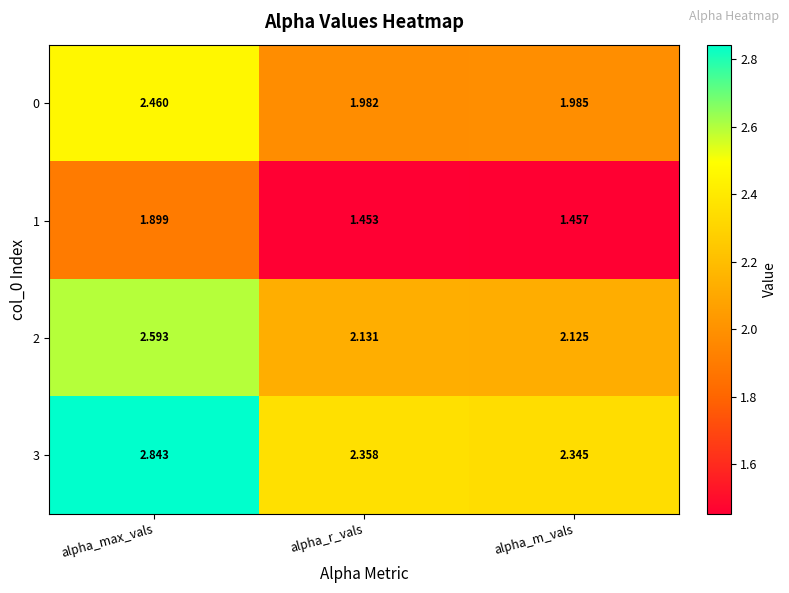

At which label is 3 closest to 2?

alpha_m_vals